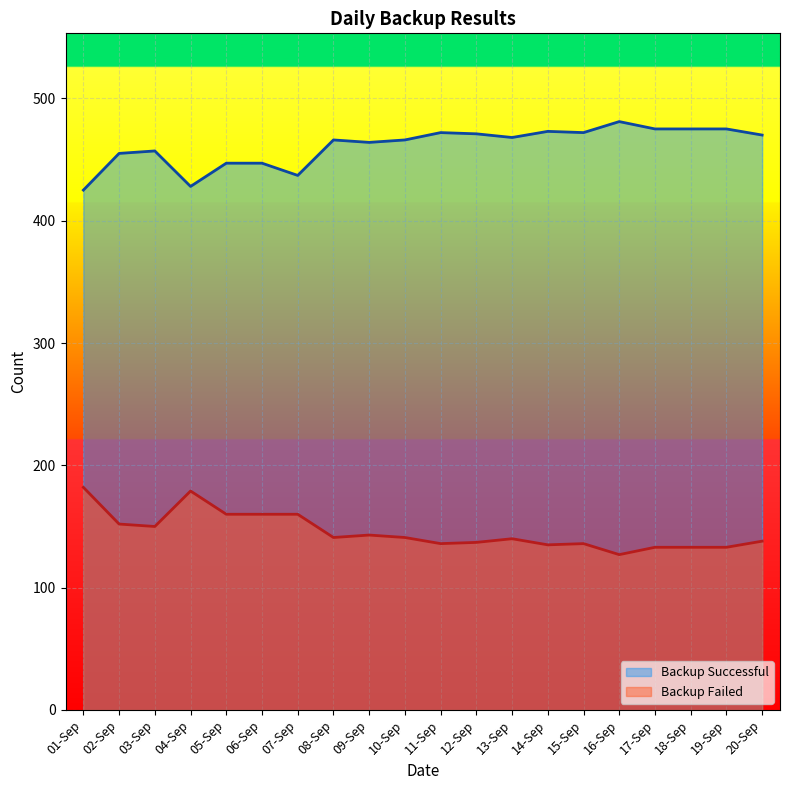

What is the difference between the highest and lowest values at 17-Sep?

342